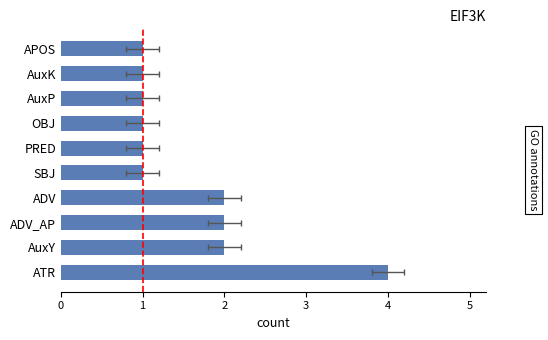

The value at 5 is 1. True or false?

True